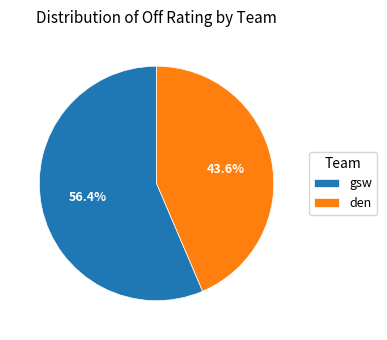

What percentage do gsw and den together represent?

100.0%